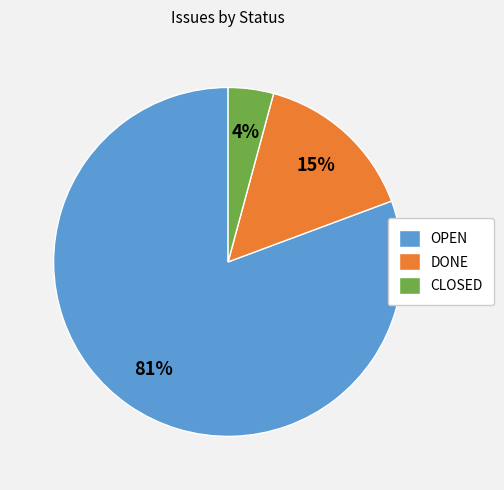

To the nearest percent, what is the average slice percentage?

33%